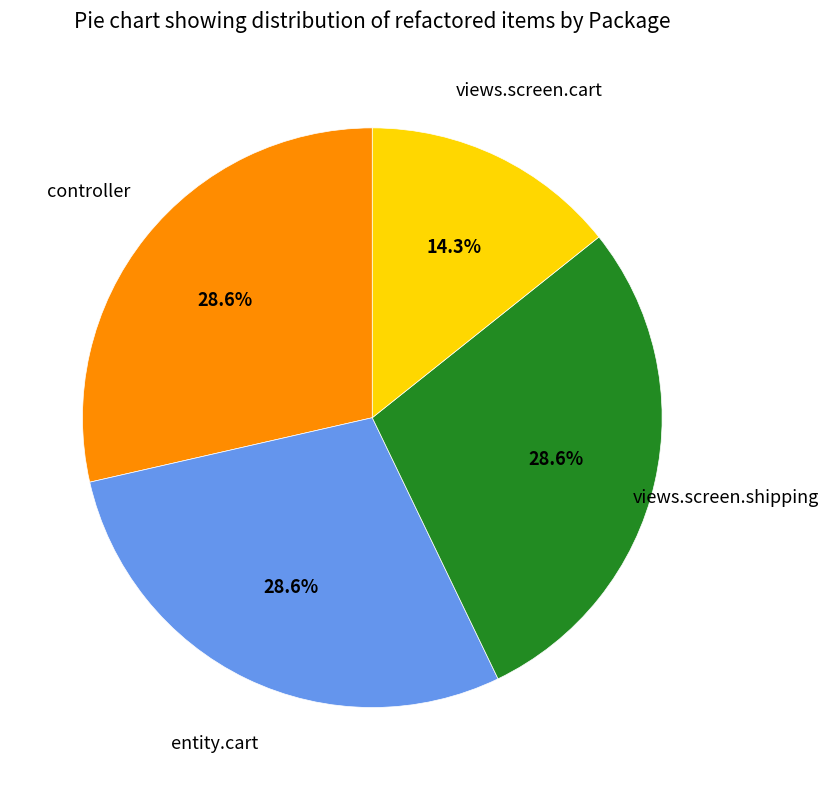

Is there any slice that represents more than half of the pie?

No